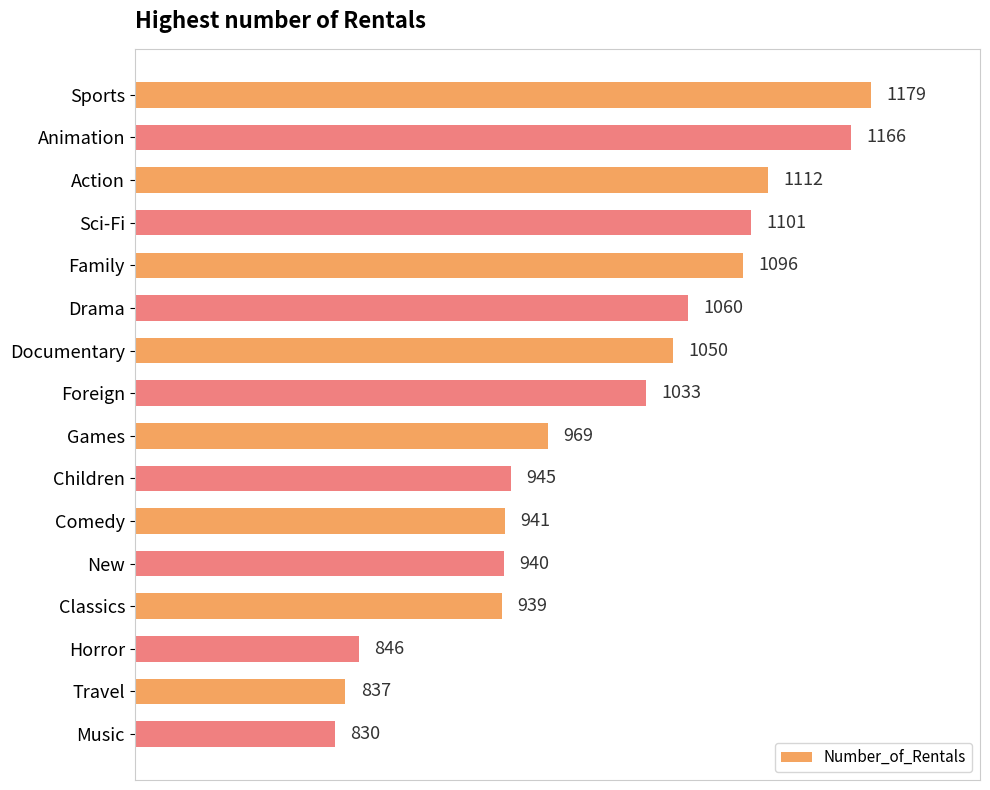

Does the chart contain stacked bars?

No